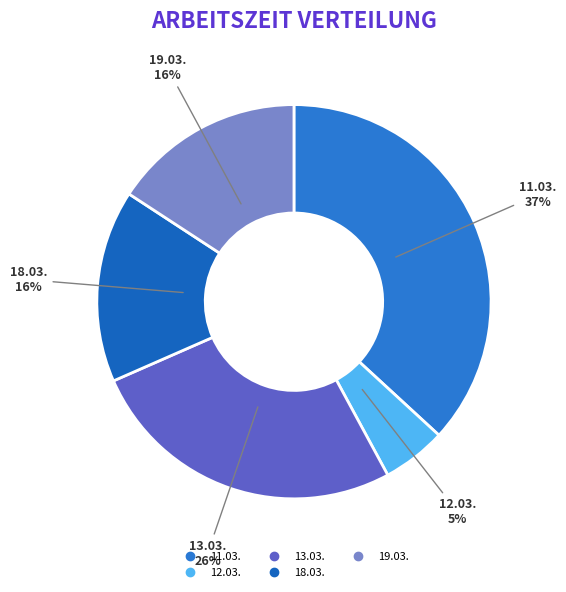

Count the number of slices in the pie.

5